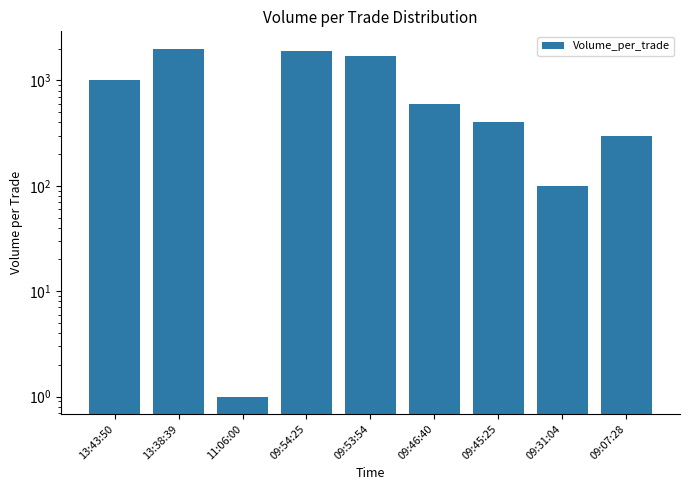

Read the value at 13:43:50, to the nearest 50.

1000